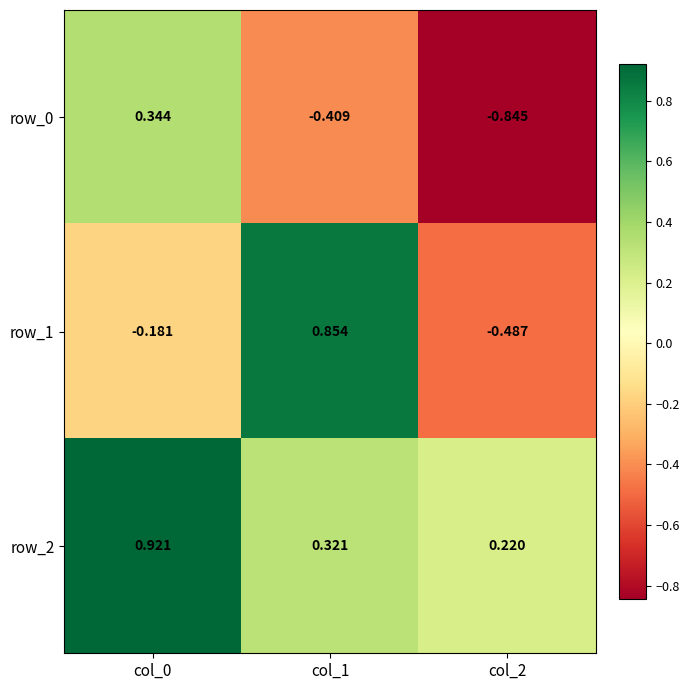

Is the value of row_2 at col_2 greater than the value of row_0 at col_2?

Yes